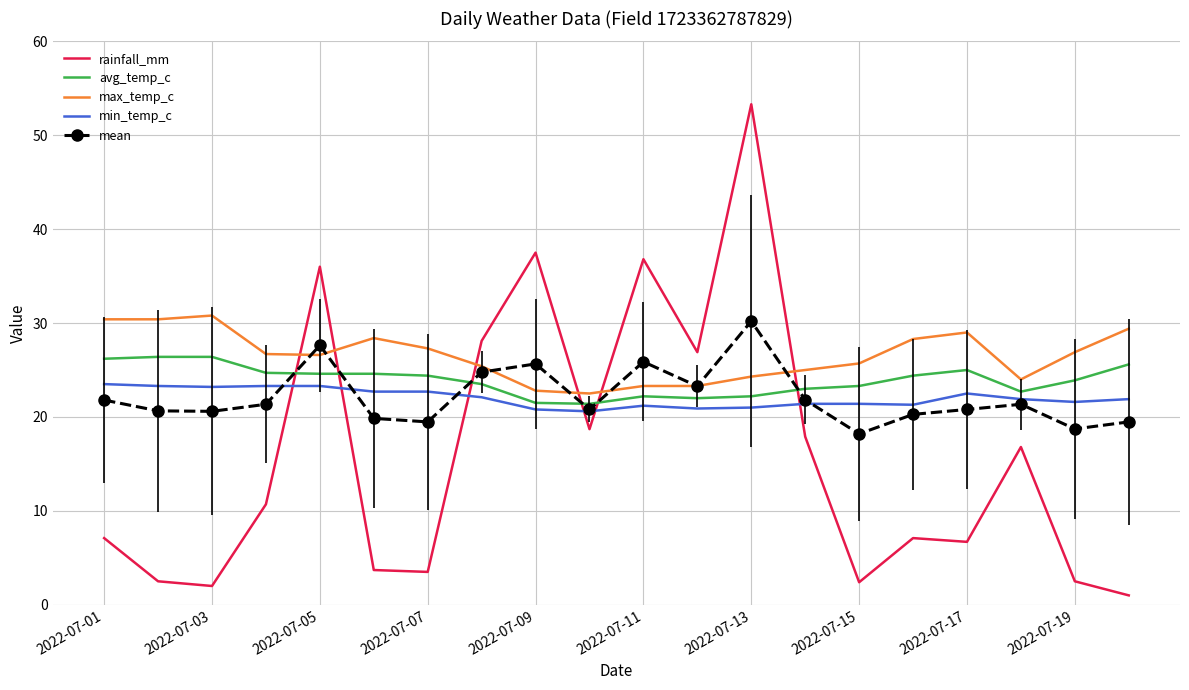

What is the sum of all rainfall_mm values?

321.2